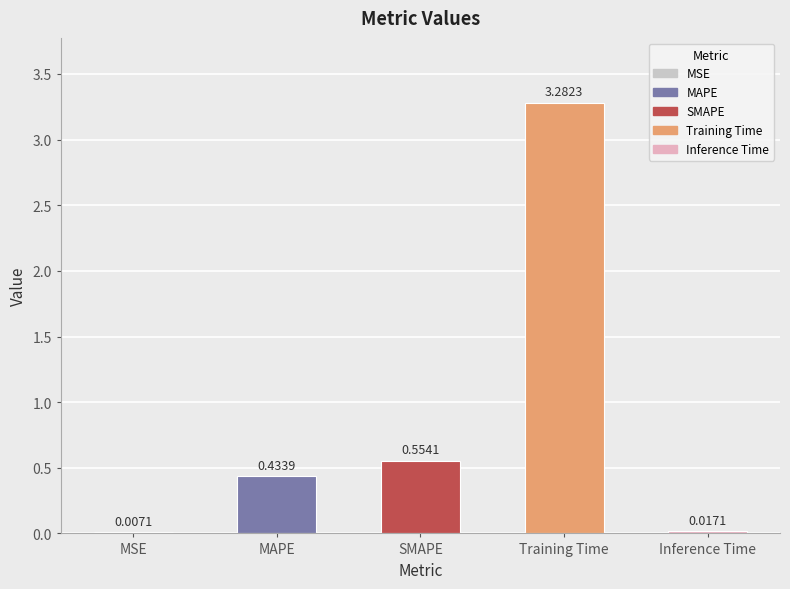

What is the change in value from MSE to SMAPE?

+0.5